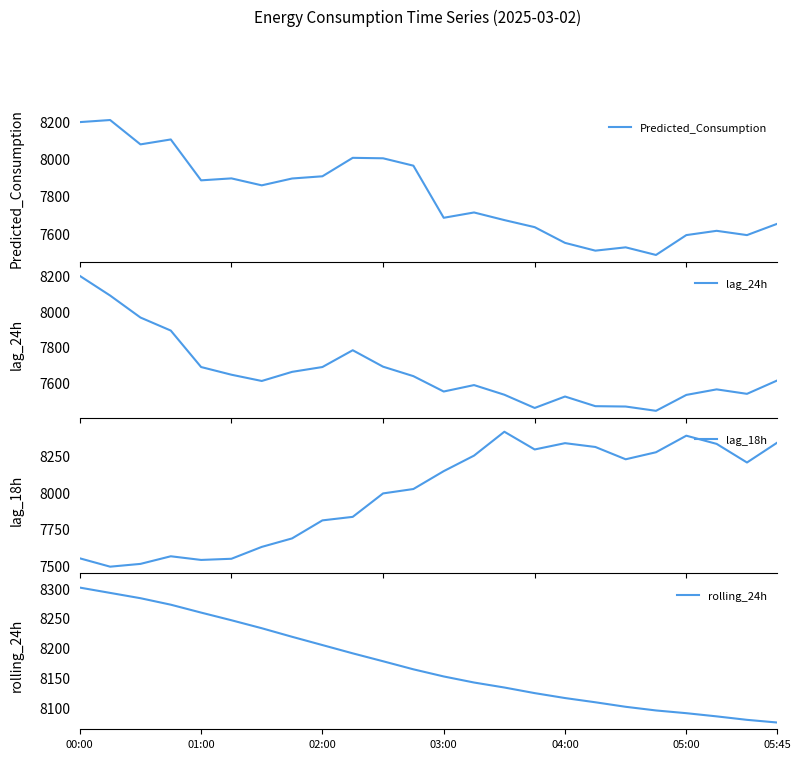

True or false: rolling_24h and Predicted_Consumption intersect in this chart.

False